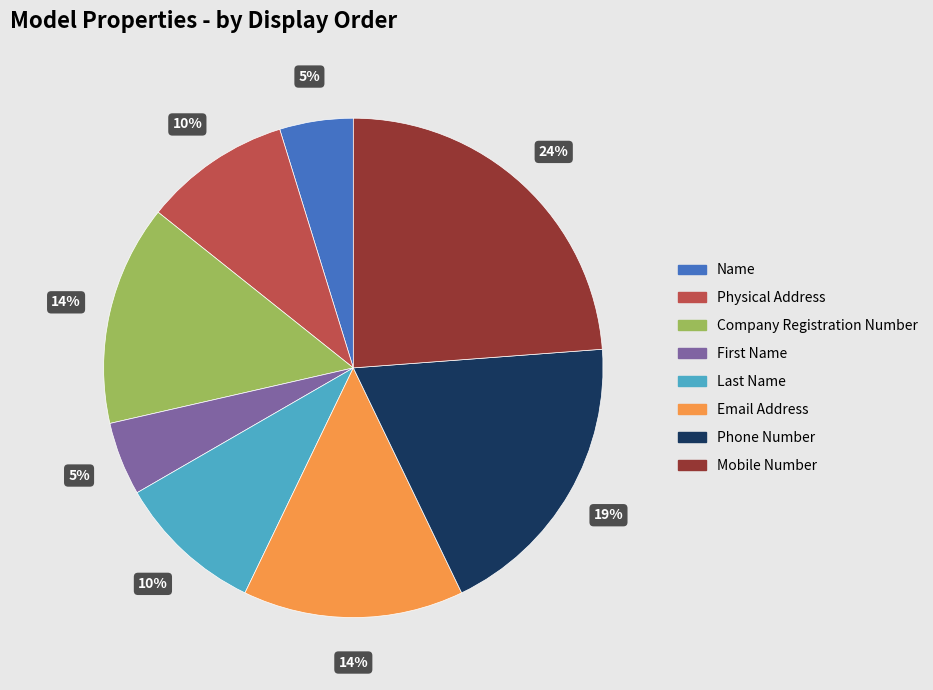

The Company Registration Number slice represents 14% of the pie. True or false?

True